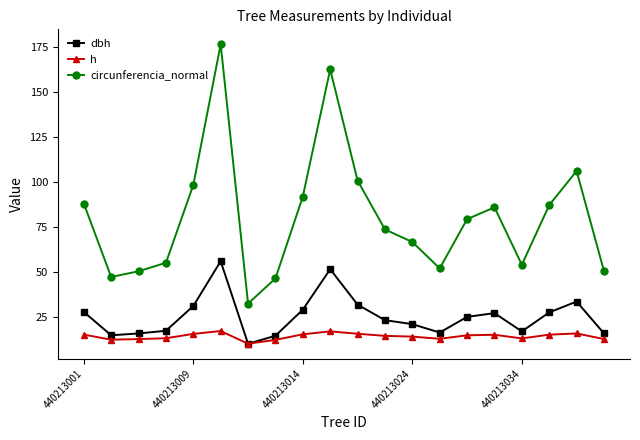

True or false: h and circunferencia_normal intersect in this chart.

False